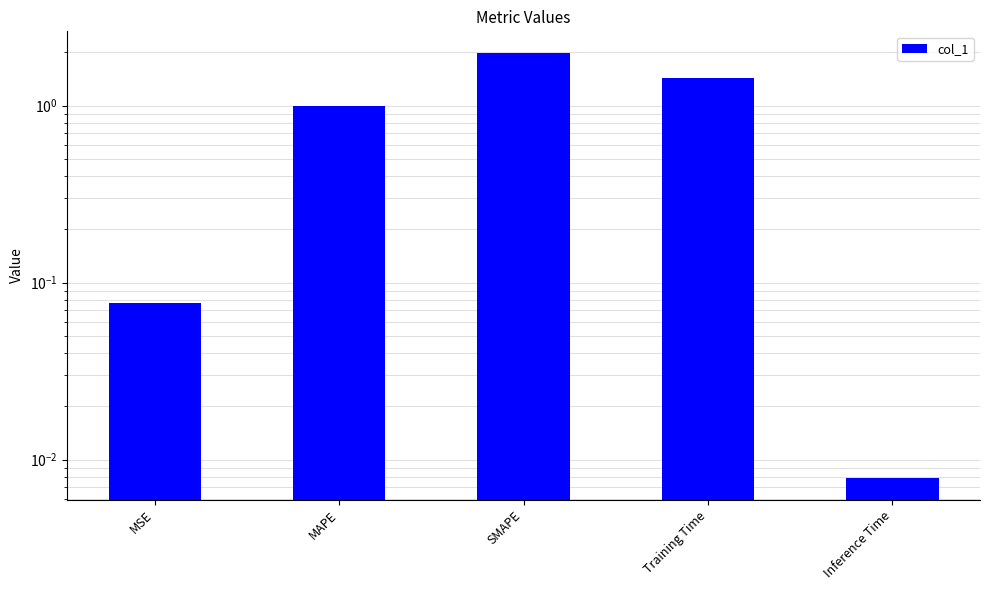

List the labels in order of value, smallest first.

Inference Time, MSE, MAPE, Training Time, SMAPE